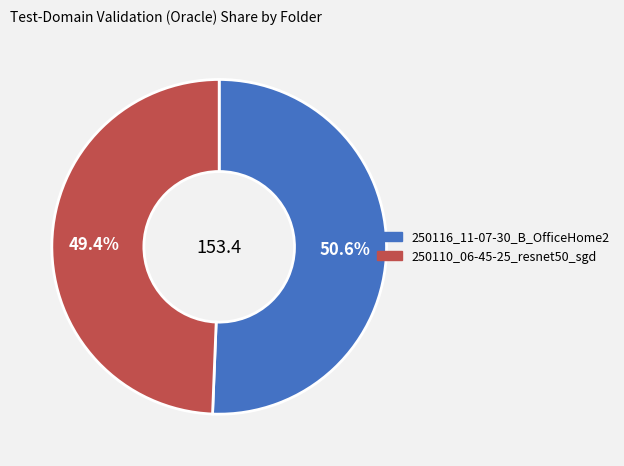

What percentage is NOT represented by 250116_11-07-30_B_OfficeHome2?

49.4%